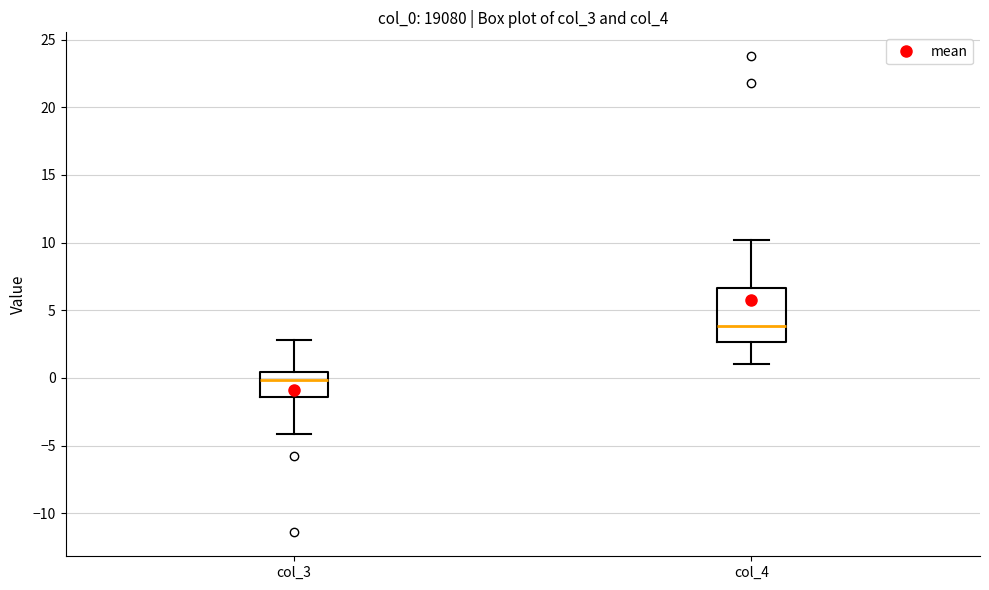

Which box has the lowest median line?

col_3